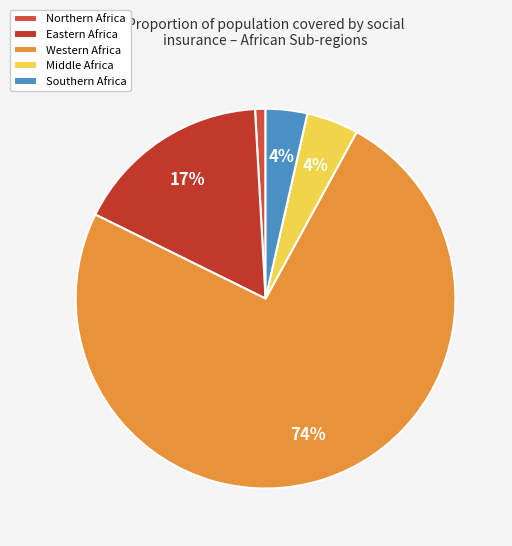

How many slices are in this pie chart?

5